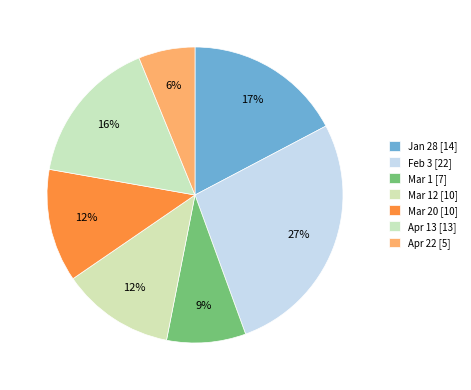

Count the number of slices in the pie.

7